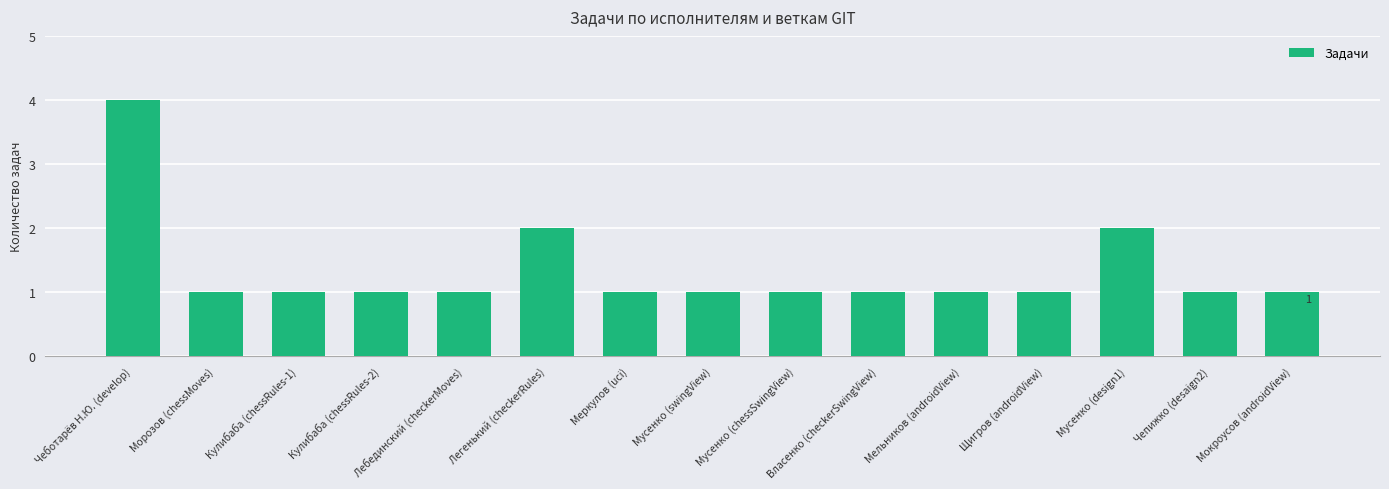

Is it true that the value at Мельников (androidView) is 2?

False